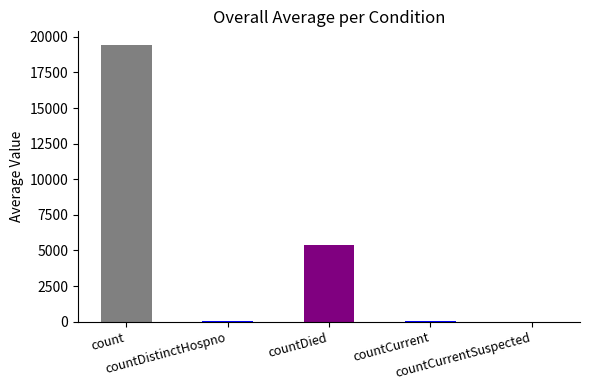

What is the sum of all values?

24875